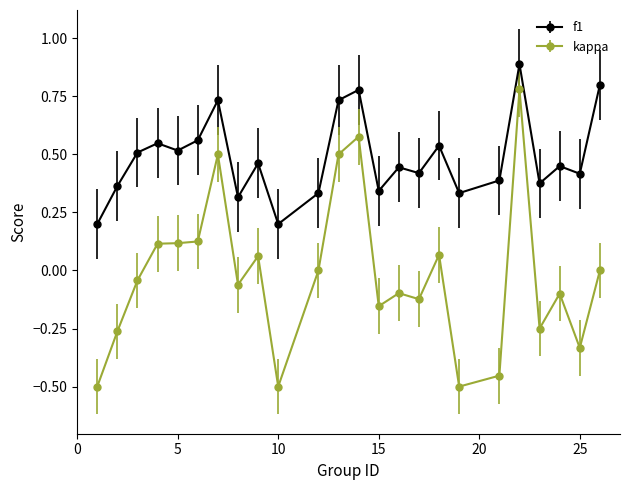

What is the highest value of the f1 series?

0.9